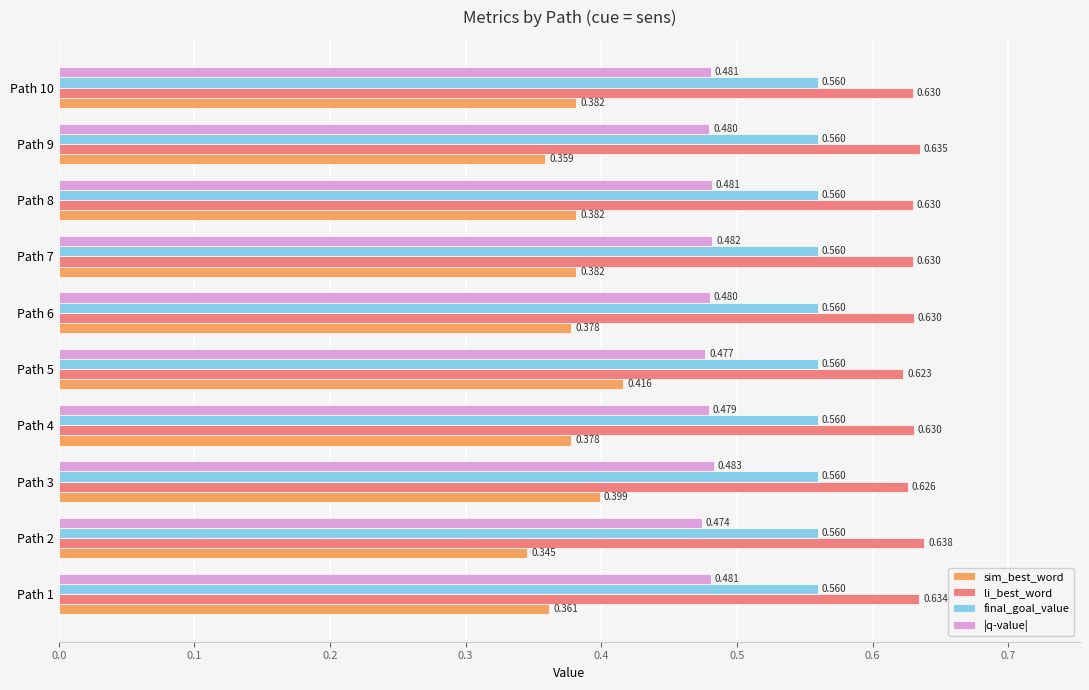

Rank the series by their average value, from highest to lowest.

li_best_word, final_goal_value, |q-value|, sim_best_word